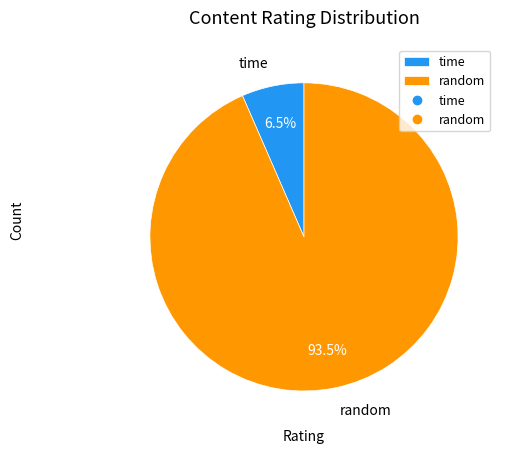

Which has a higher value, time or random?

random